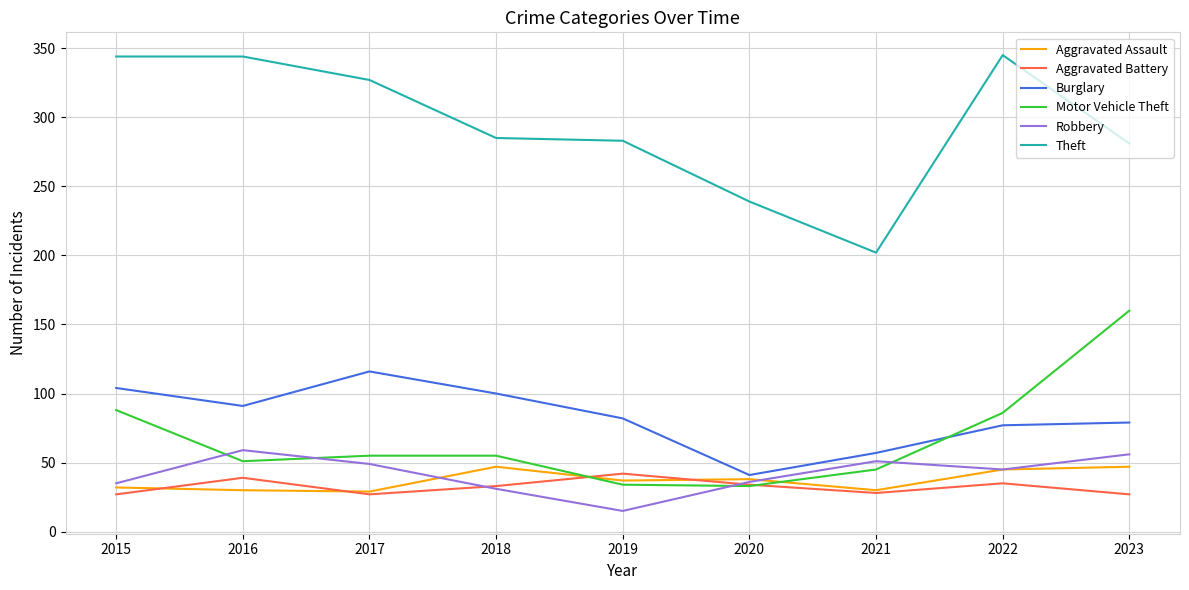

Which category has the lowest value across all series?

2019